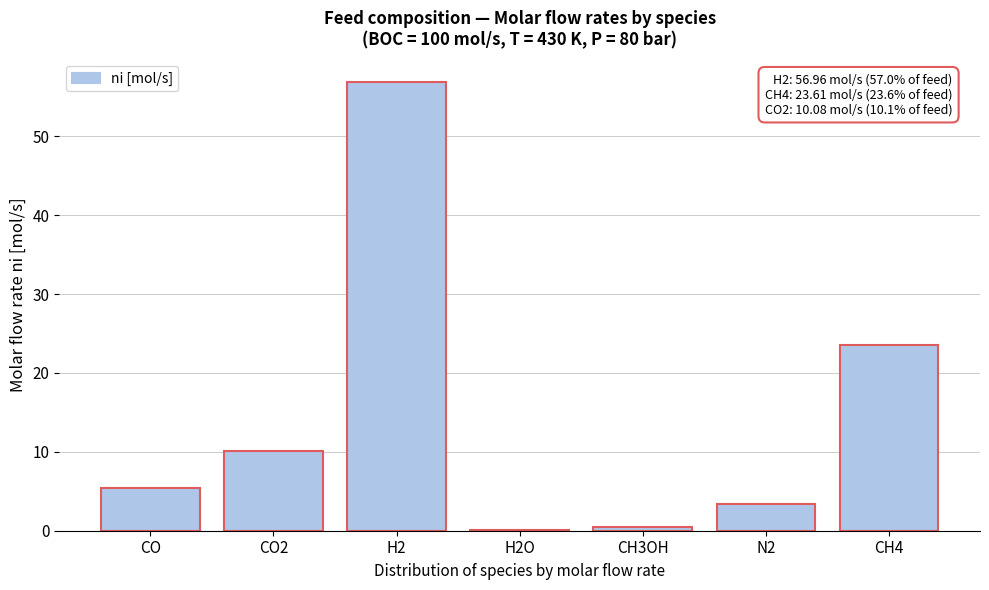

Reading left to right, what are all the values shown in this chart?

CO=5.4	CO2=10.1	H2=57.0	H2O=0.1	CH3OH=0.4	N2=3.4	CH4=23.6